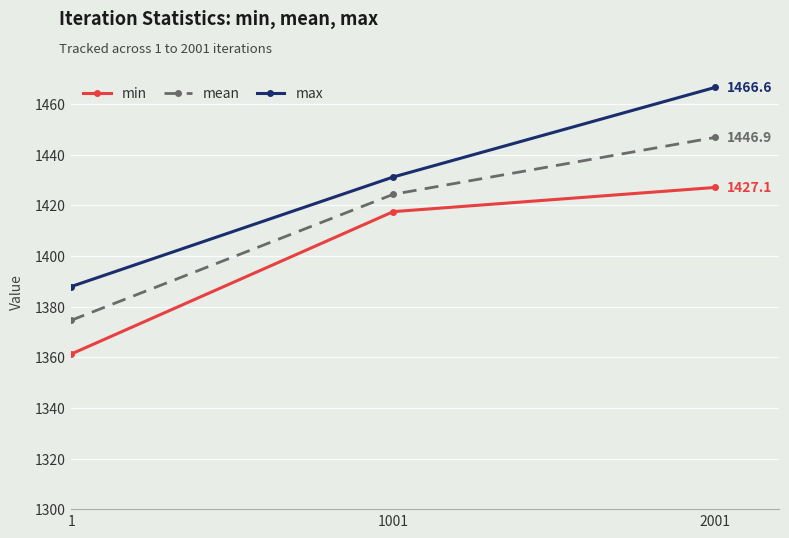

How many distinct data groups are displayed?

3